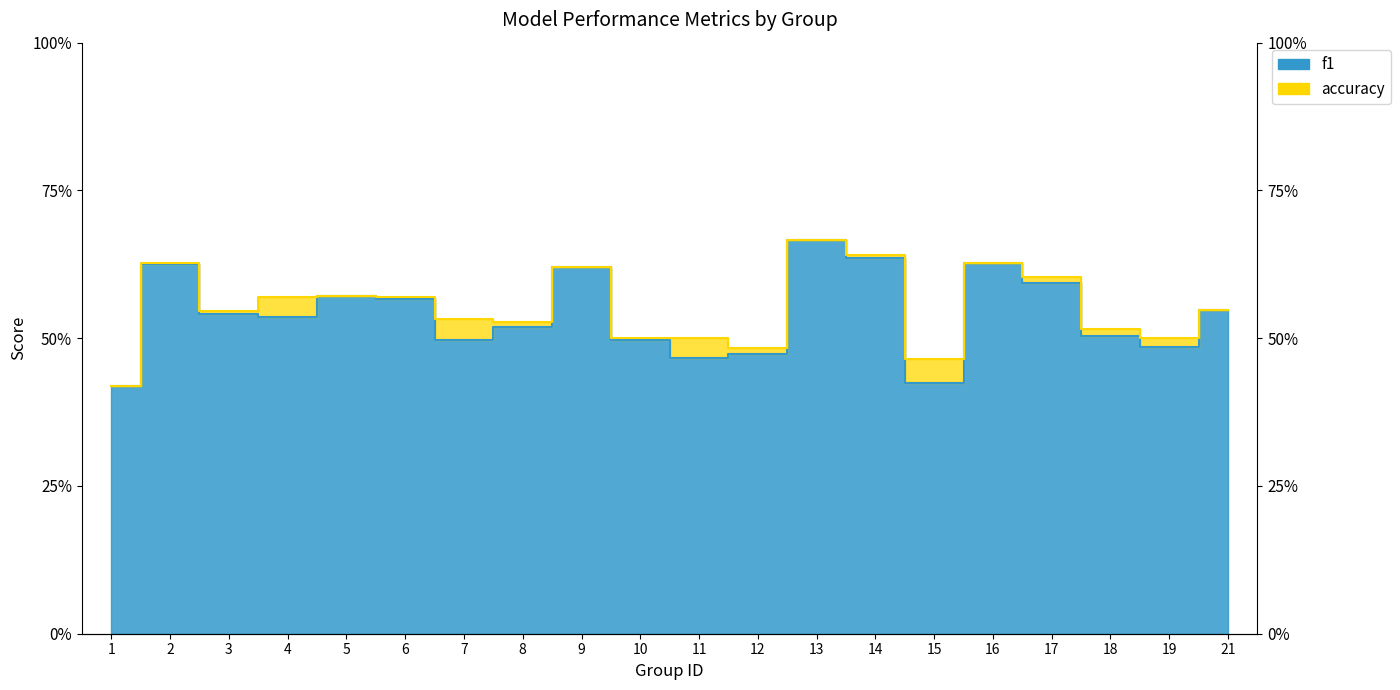

The value of accuracy at 11 is 0.5. True or false?

True